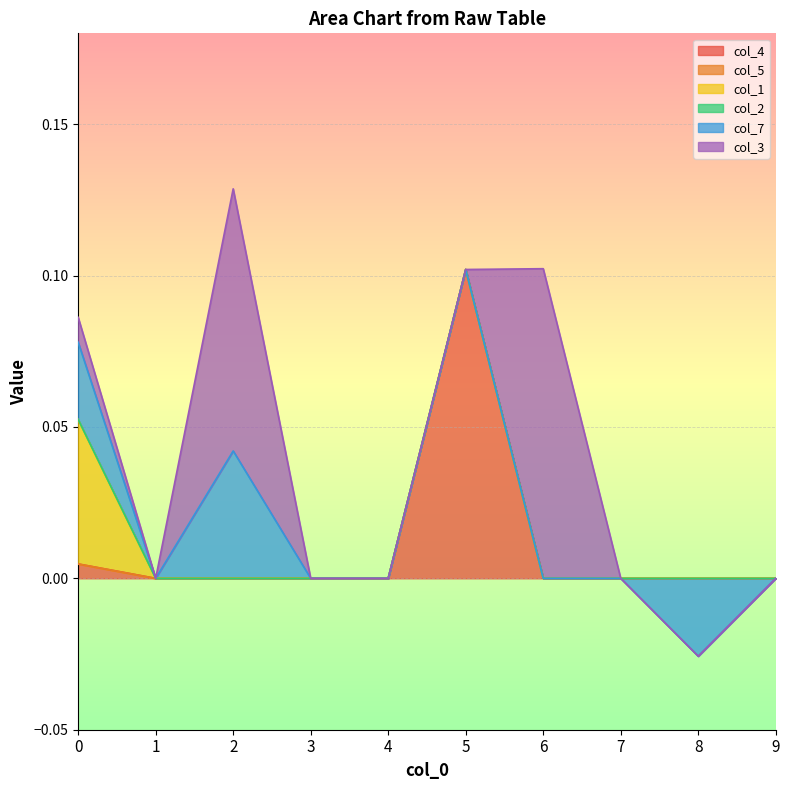

At how many categories does at least one series exceed 0?

4